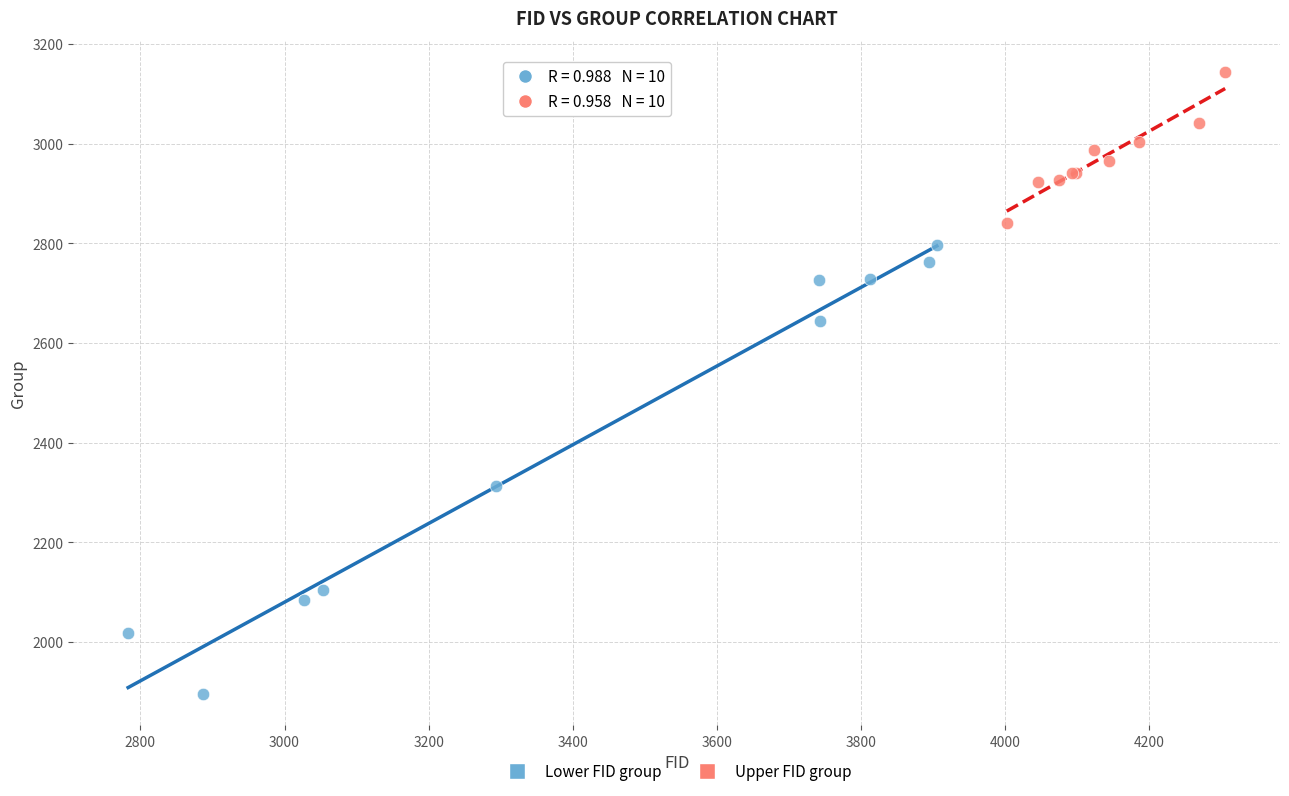

Which series contains the highest Y value?

Upper FID group